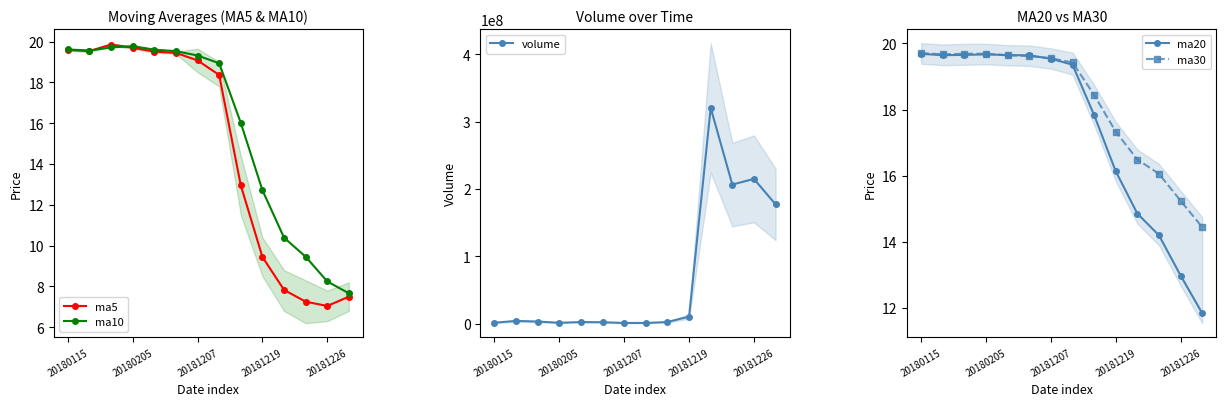

Reading right to left, transcribe all the data shown in this chart.

ma5: 7.5	7.0	7.3	7.8	9.4	13.0	18.4	19.1	19.4	19.5	19.7	19.9	19.5	19.6
ma10: 7.7	8.2	9.5	10.4	12.7	16.0	18.9	19.3	19.5	19.6	19.8	19.7	19.6	19.6
volume: 177248140.0	215017982.0	206644101.0	320429197.0	10610800.0	2453500.0	1078100.0	1093500.0	2174311.0	2422453.0	1344099.0	3163969.0	4133941.0	1443360.0
ma20: 11.8	13.0	14.2	14.9	16.1	17.8	19.4	19.5	19.6	19.6	19.7	19.7	19.6	19.7
ma30: 14.4	15.2	16.1	16.5	17.3	18.4	19.4	19.6	19.6	19.6	19.7	19.7	19.7	19.7